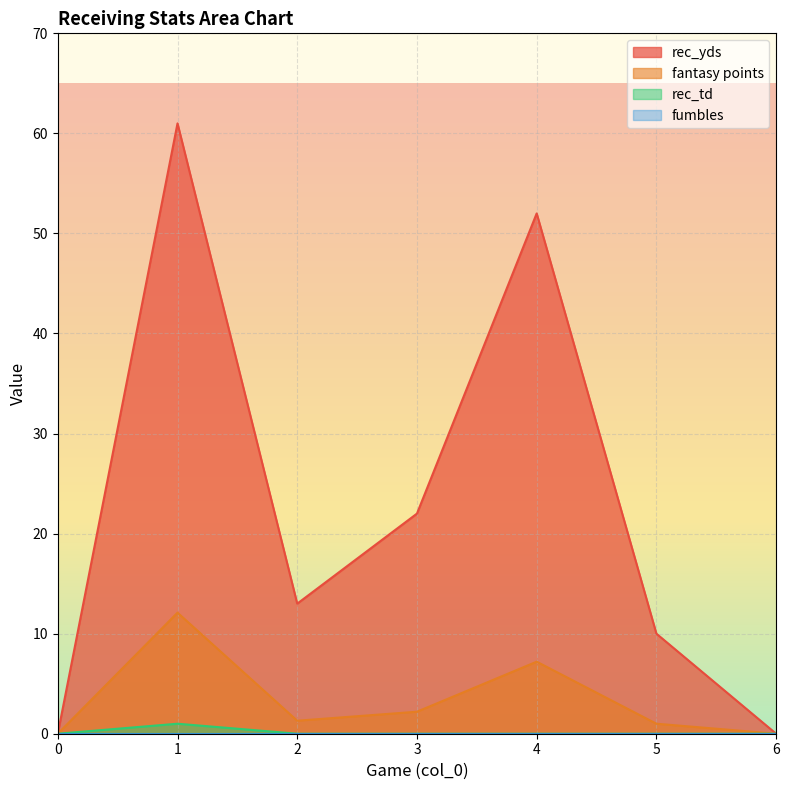

Reading left to right, transcribe all the data shown in this chart.

rec_yds: 0.0	61.0	13.0	22.0	52.0	10.0	0.0
fantasy points: 0.0	12.1	1.3	2.2	7.2	1.0	0.0
rec_td: 0.0	1.0	0.0	0.0	0.0	0.0	0.0